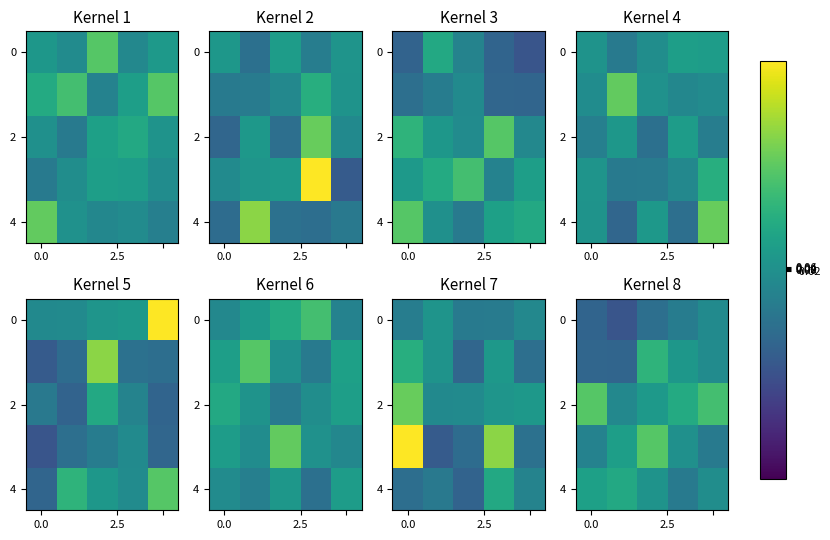

How many data points does each series have?

5